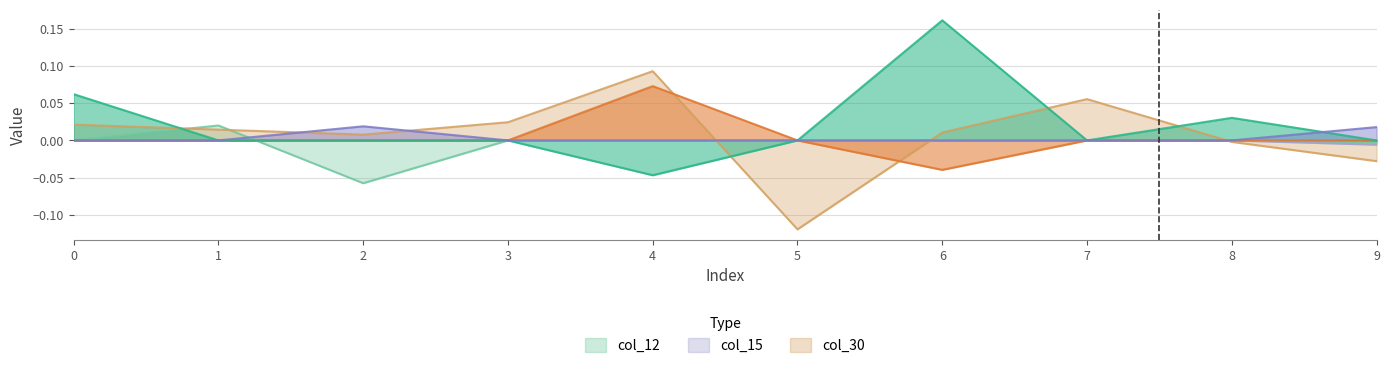

In col_28, how many points are higher than both neighbors (excluding endpoints)?

1